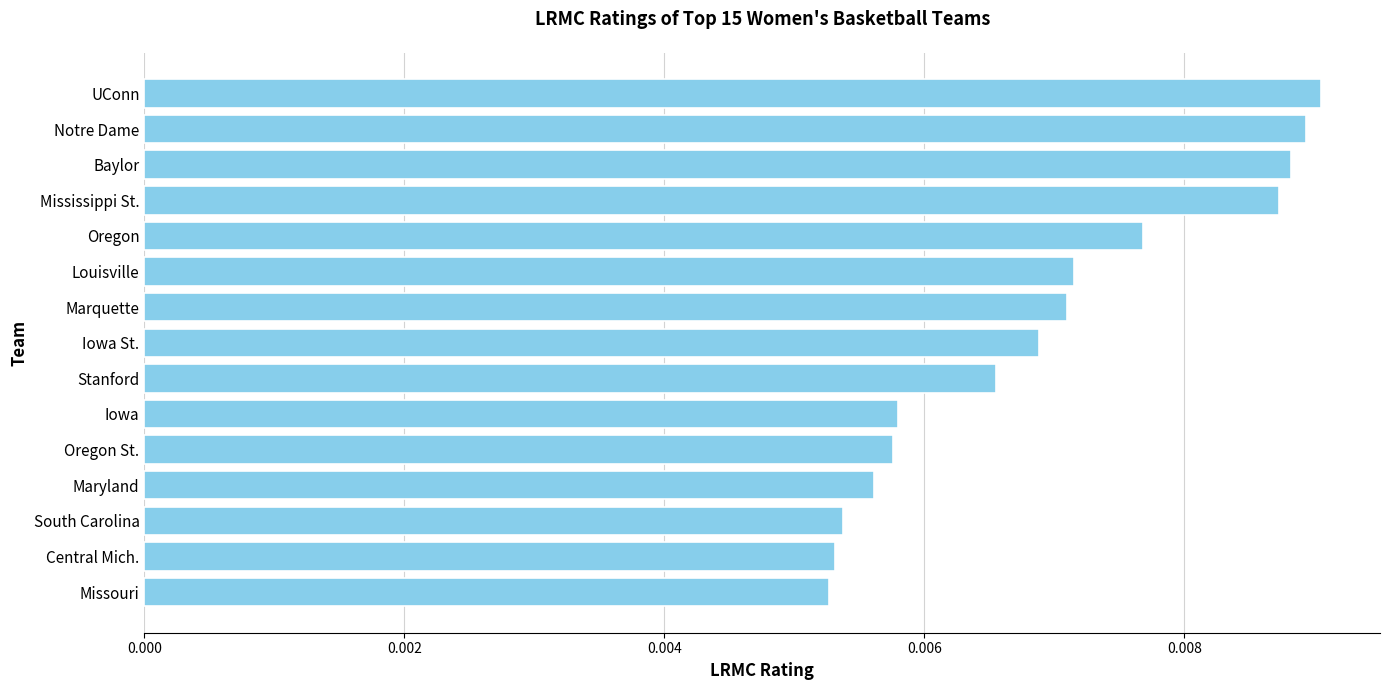

What is the label of the 13th bar from the top?

South Carolina